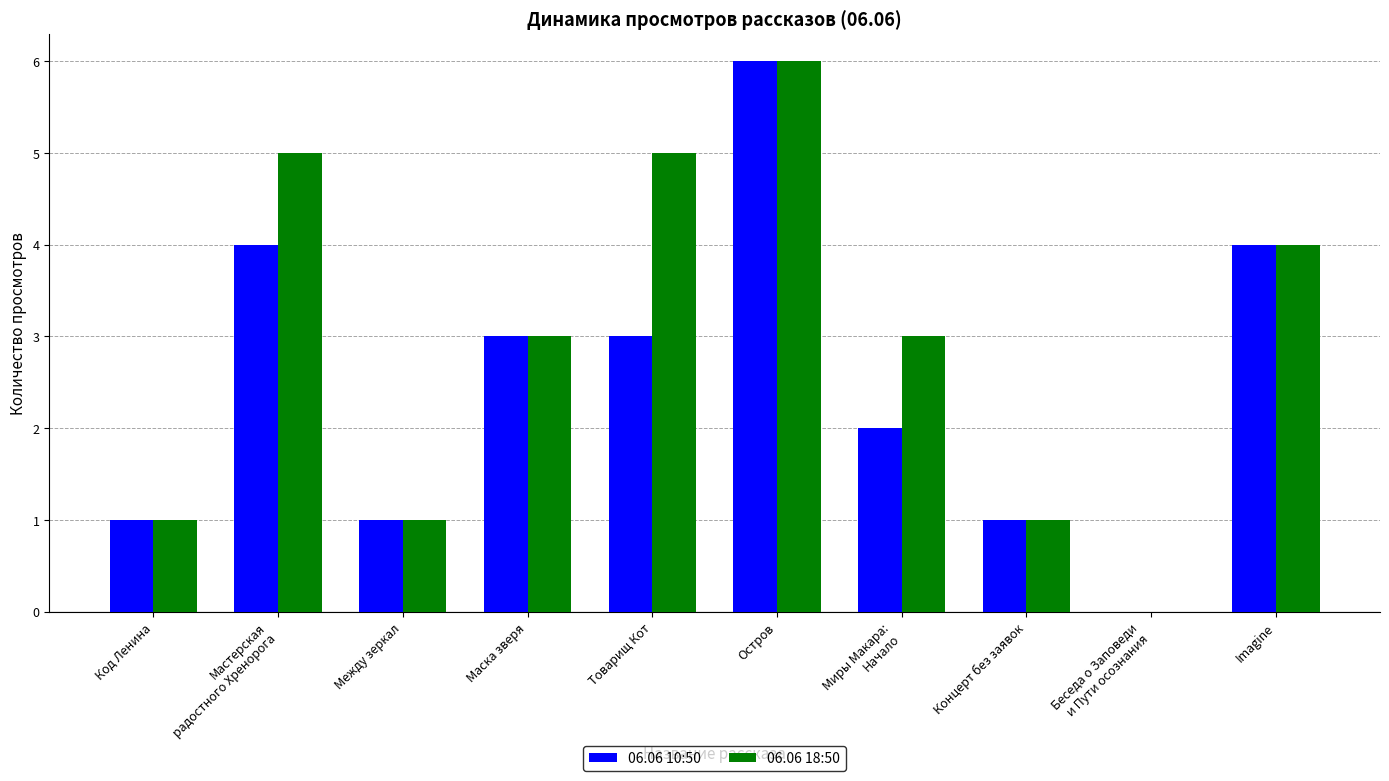

At which category is the sum across all series the highest?

Остров